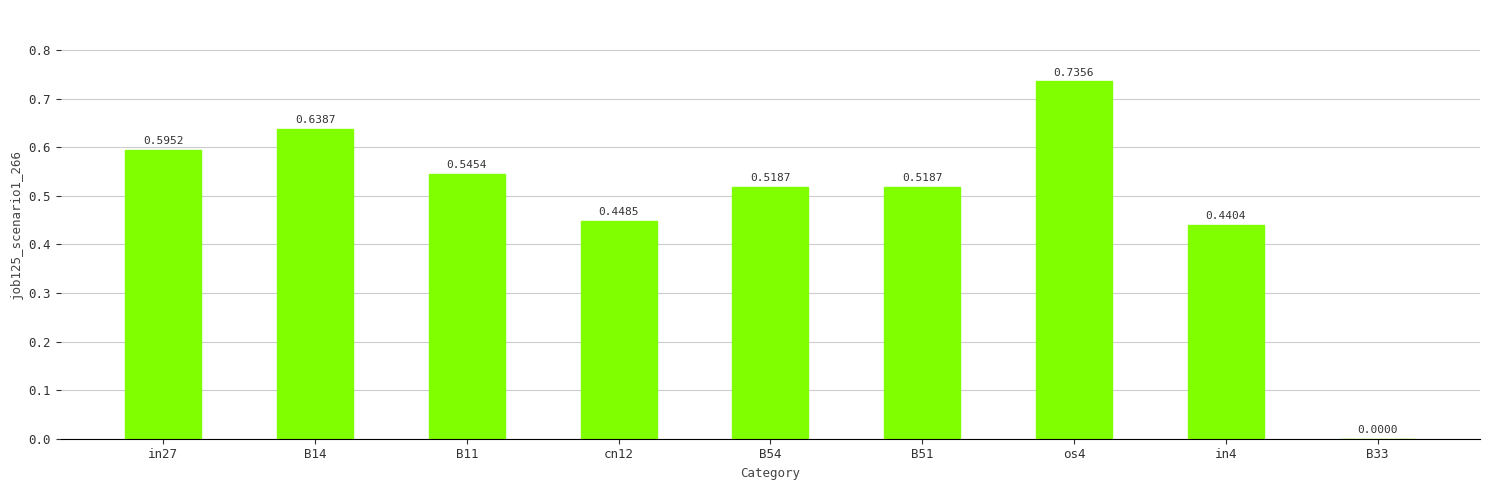

How many data points does each series have?

9